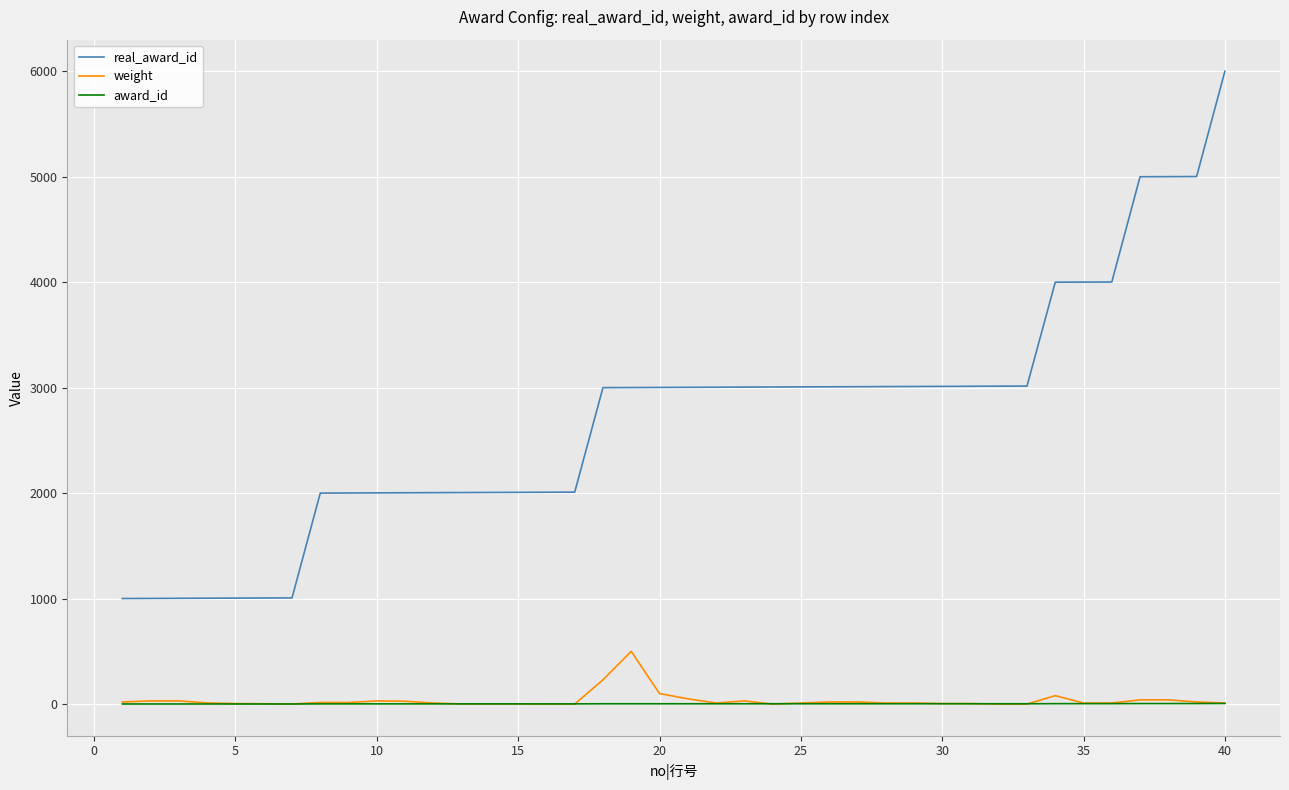

What are all the series names shown in the legend?

real_award_id, weight, award_id